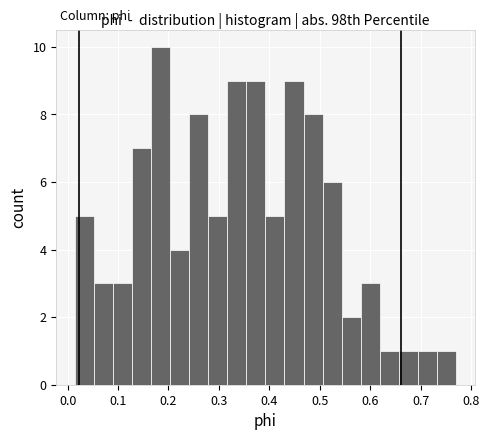

Around what value on the x-axis is the tallest bar? Give the approximate position of its centre, as read against the axis.

0.18